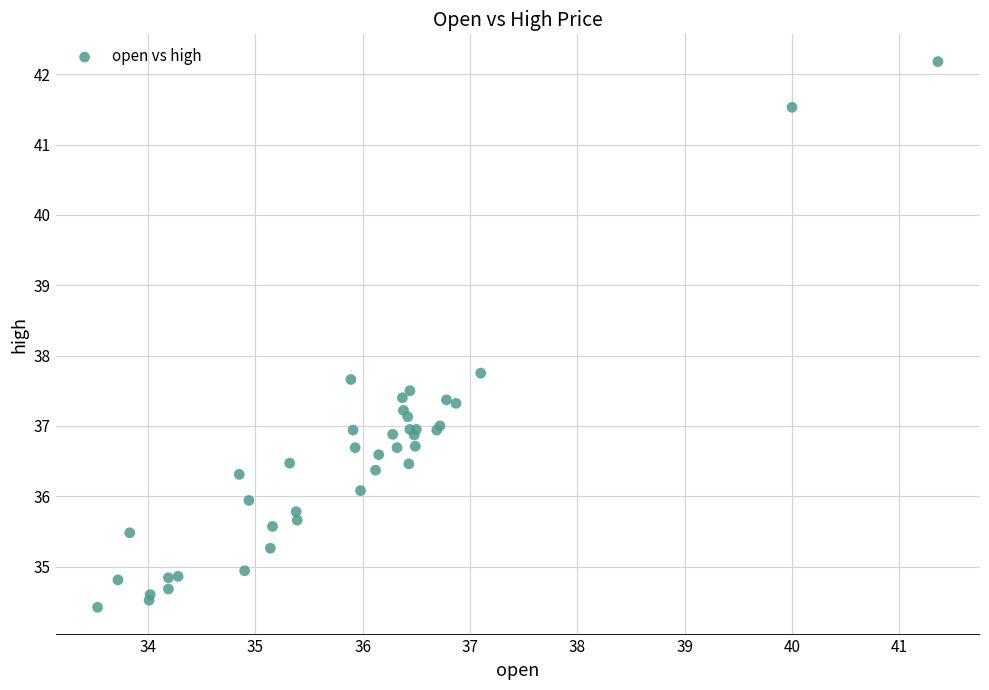

What Y value in the scatter plot is closest to 38?

37.8